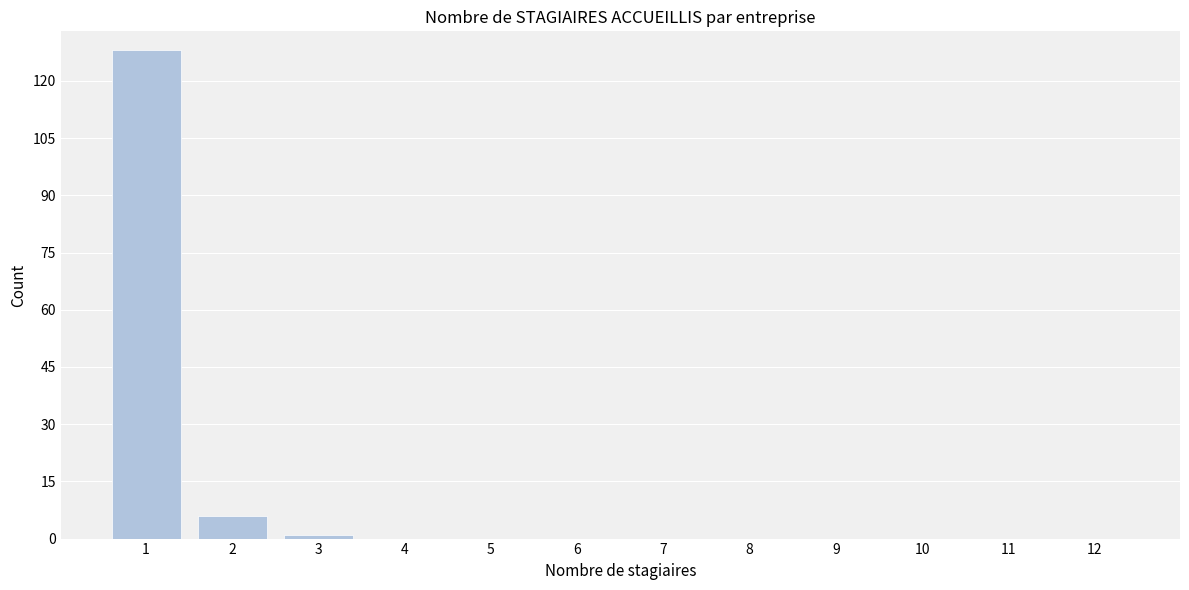

What is the height of the bar covering 0.5 to 1.5 on the x-axis? The values are not printed on the chart, so give them approximately, as read against the axis.

128